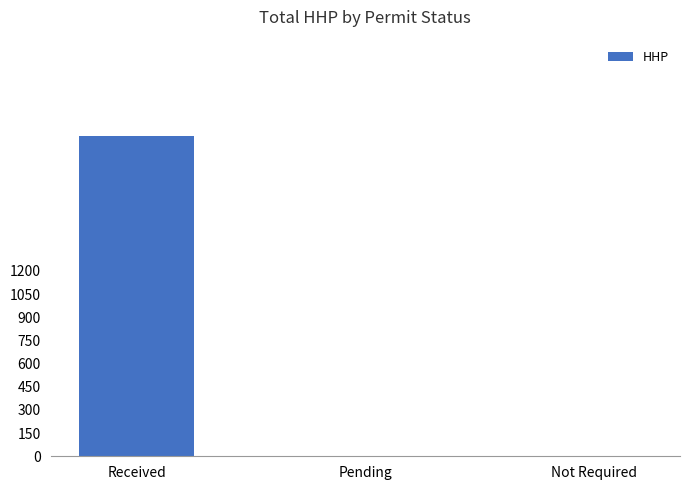

How many values exceed 0?

1